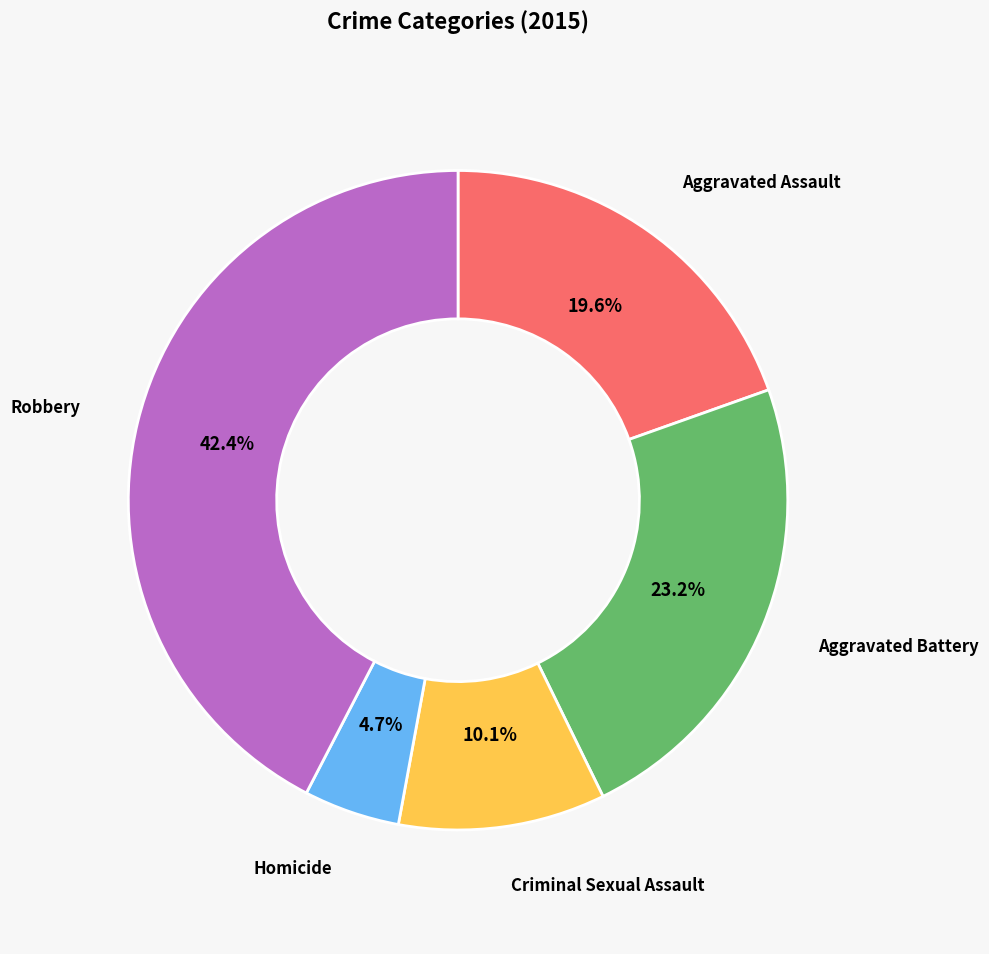

Between Criminal Sexual Assault and Aggravated Battery, which is larger?

Aggravated Battery